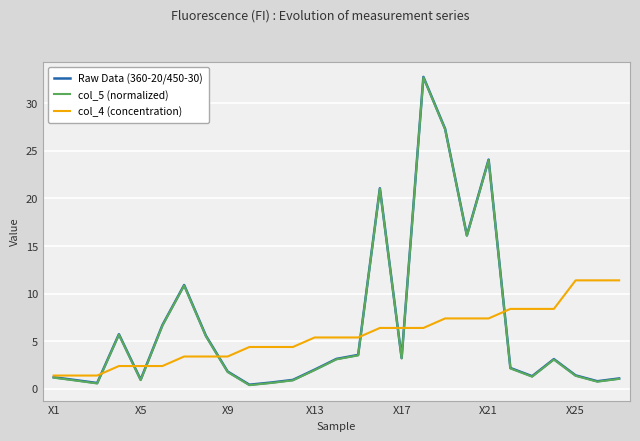

Which series ends up on top after the final intersection of col_4 (concentration) and col_5 (normalized)?

col_4 (concentration)